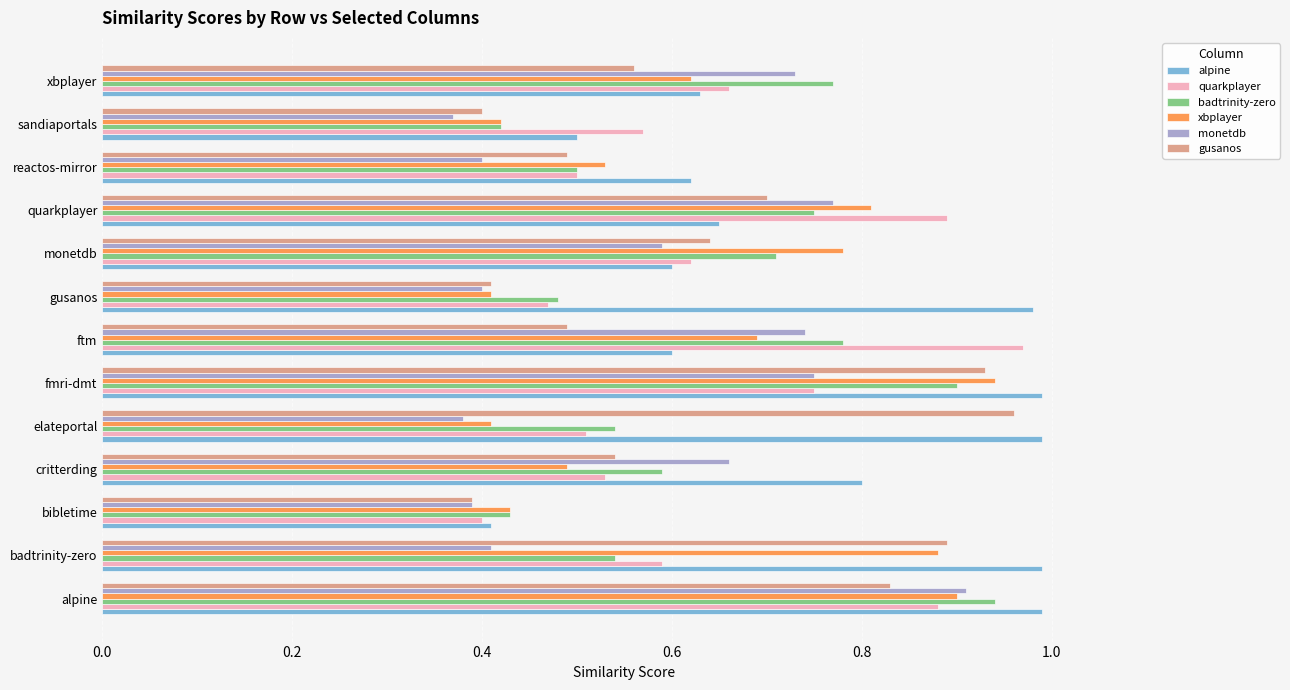

The value of gusanos at badtrinity-zero is 0.9. True or false?

True